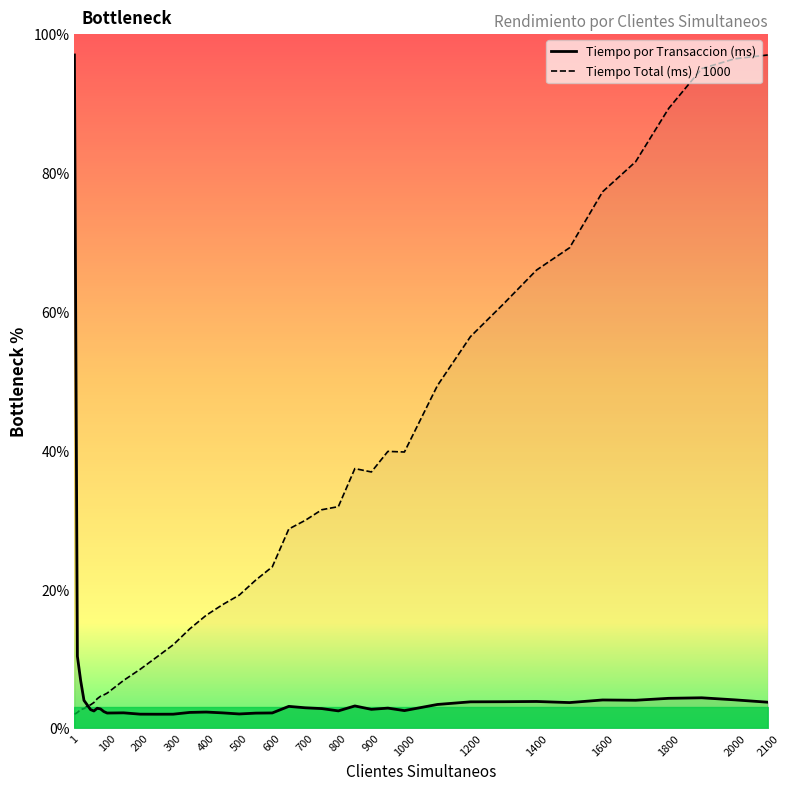

What is the maximum value shown in the chart?

97.0